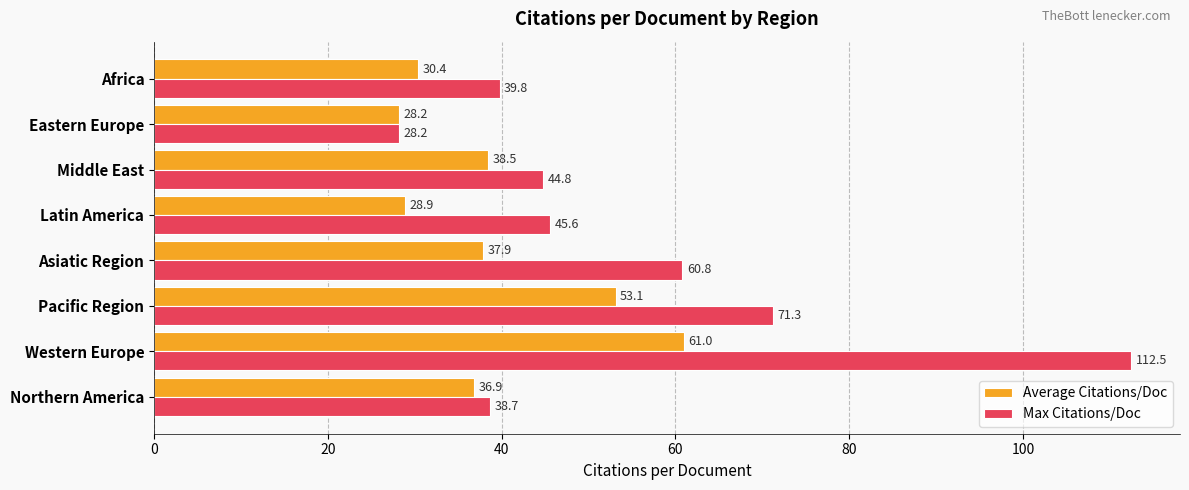

What is the sum of all Average Citations/Doc values?

314.7